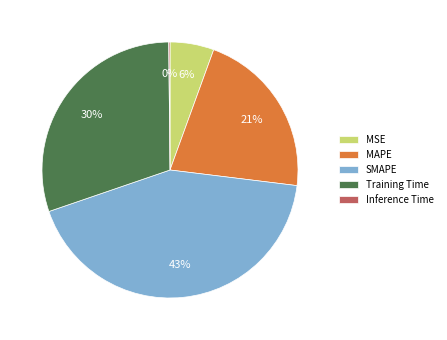

Which category has the biggest portion of the pie?

SMAPE